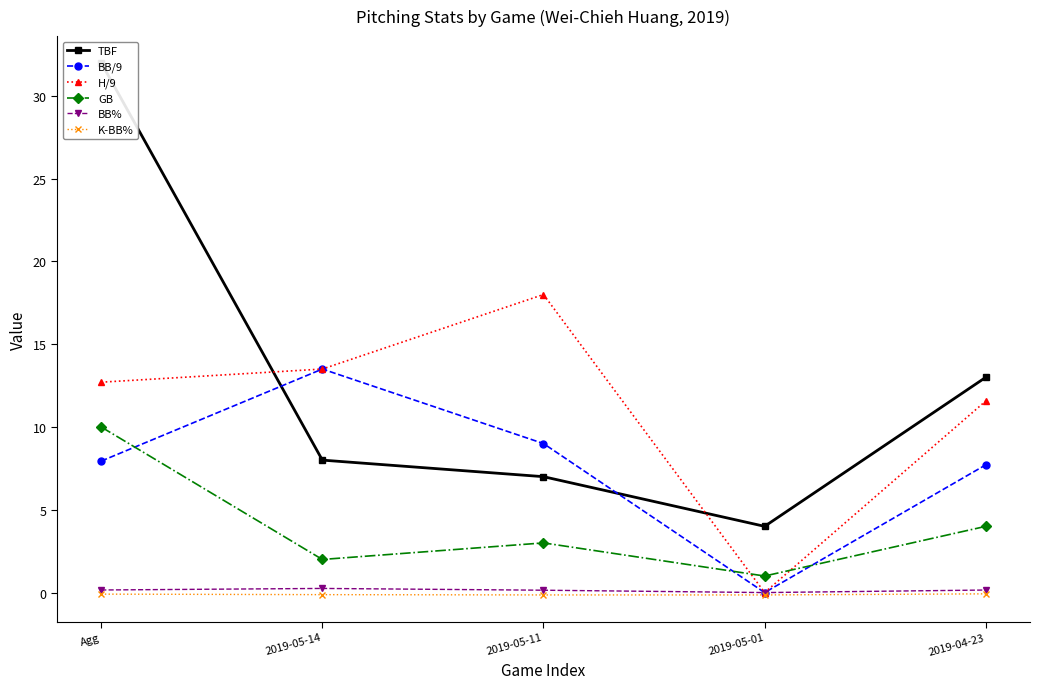

What is the difference between the second highest and minimum values in the BB% series?

0.2